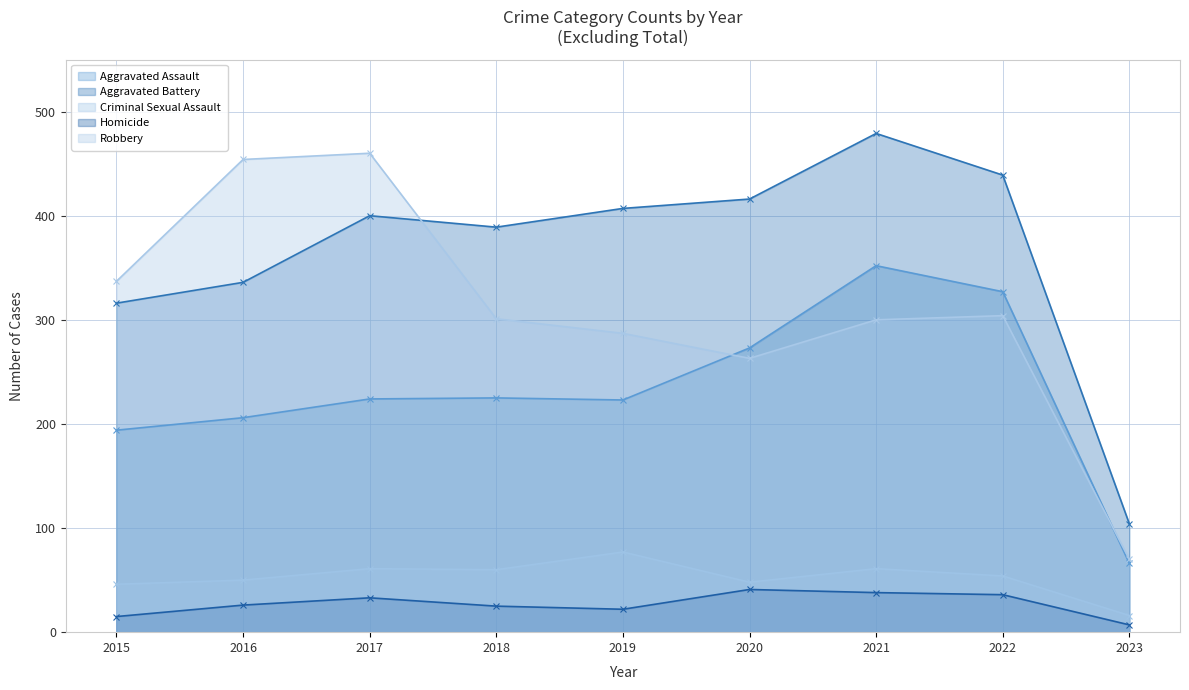

Where is Aggravated Assault nearest to the value 209?

2016